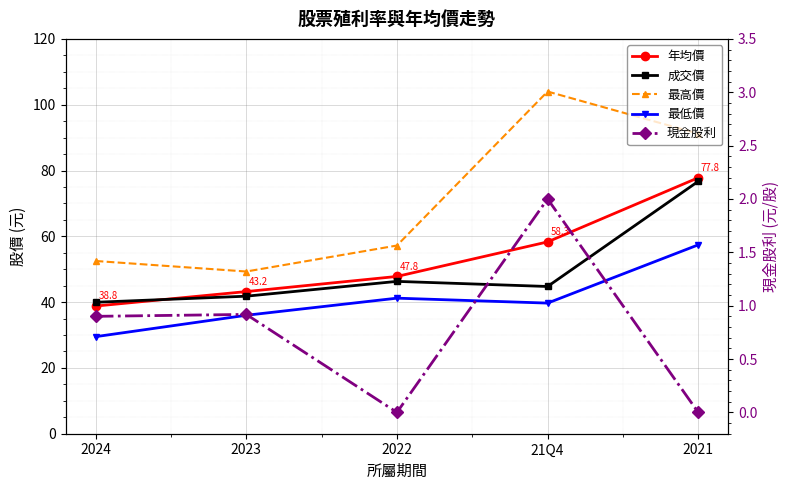

At which category does 現金股利 reach its first local valley?

2022